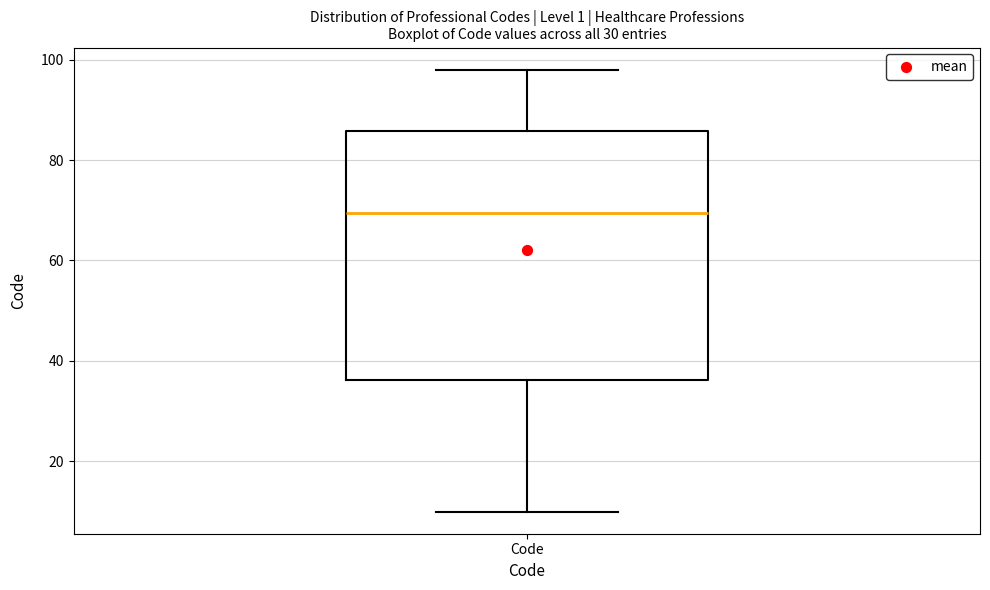

Transcribe this box plot: give where the median line is, the range the box spans, and where the two whiskers end, as read against the y-axis. The values are not printed on the chart, so give them approximately, as read against the axis.

median 70, box 36 to 86, whiskers 10 to 98